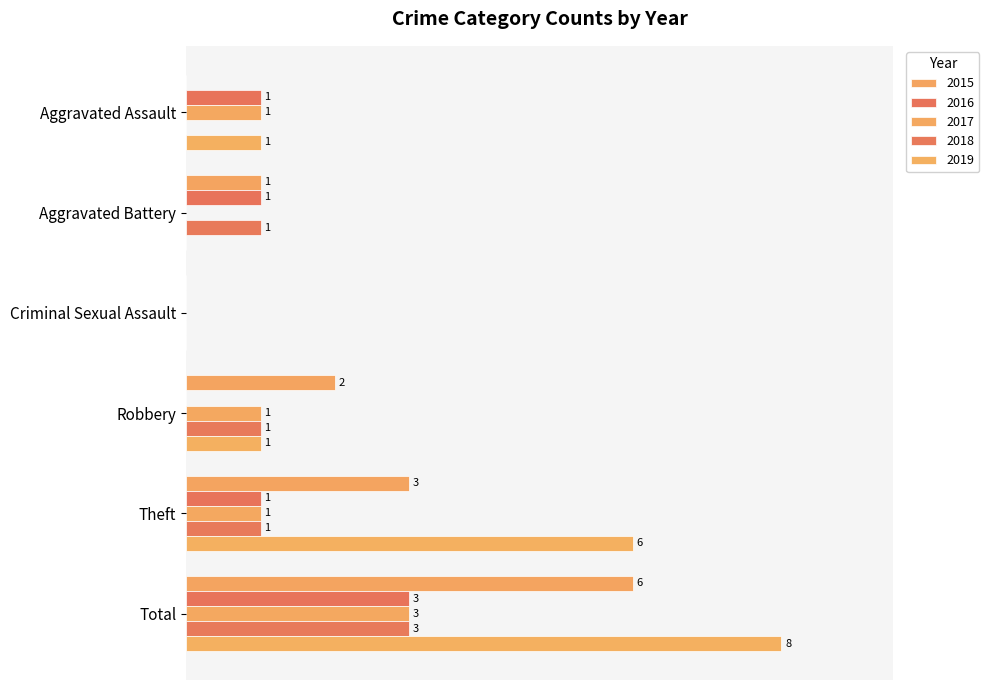

Count the number of categories in the chart.

6